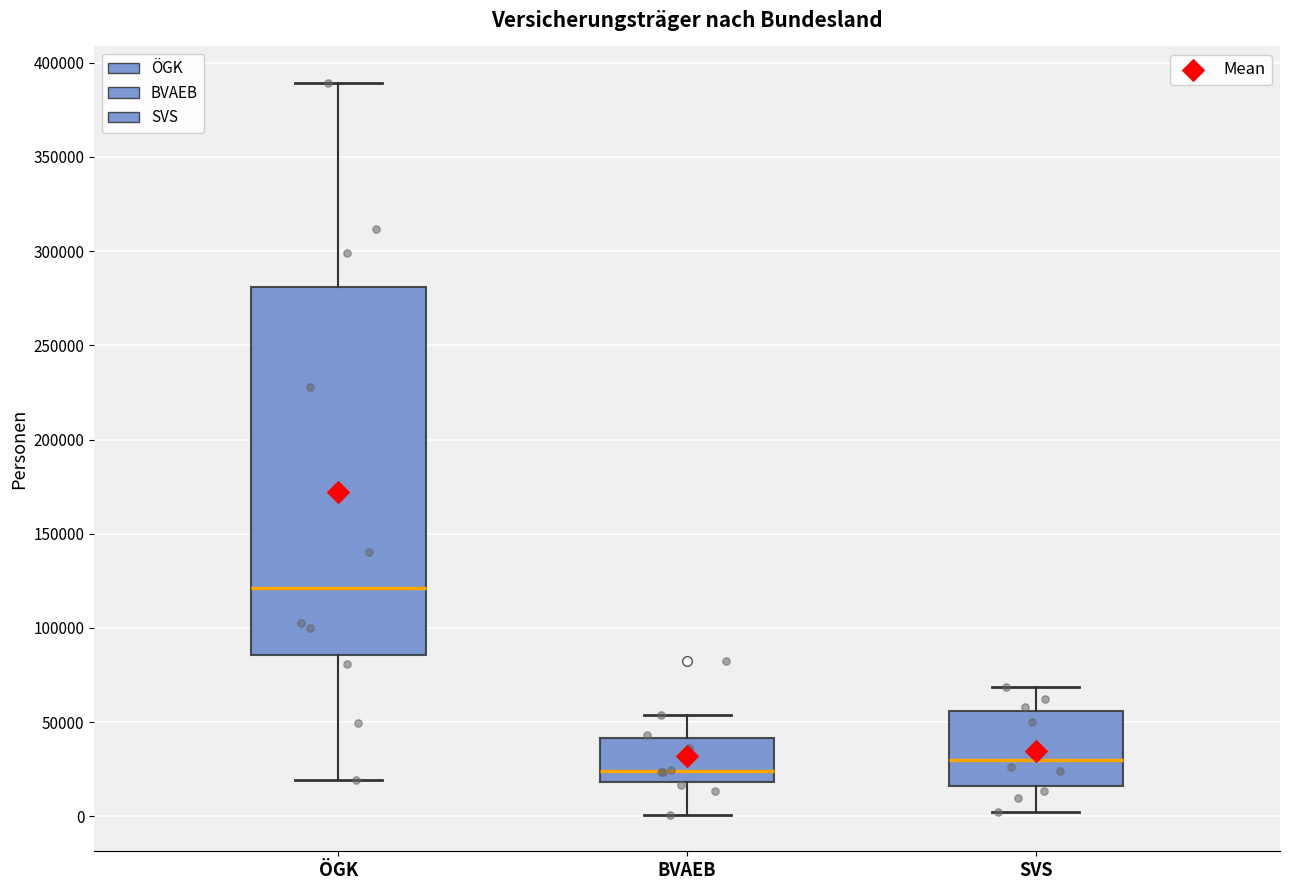

Comparing the boxes themselves (not the whiskers), which one is the tallest?

ÖGK